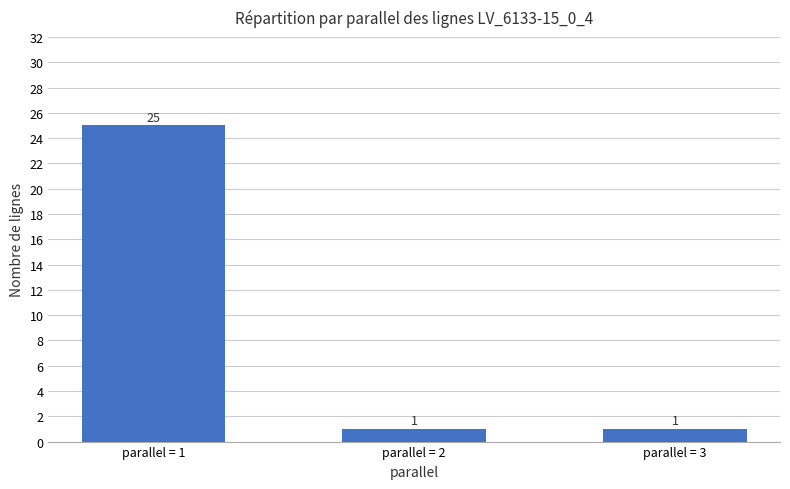

What is the value of the 1st bar from the left?

25